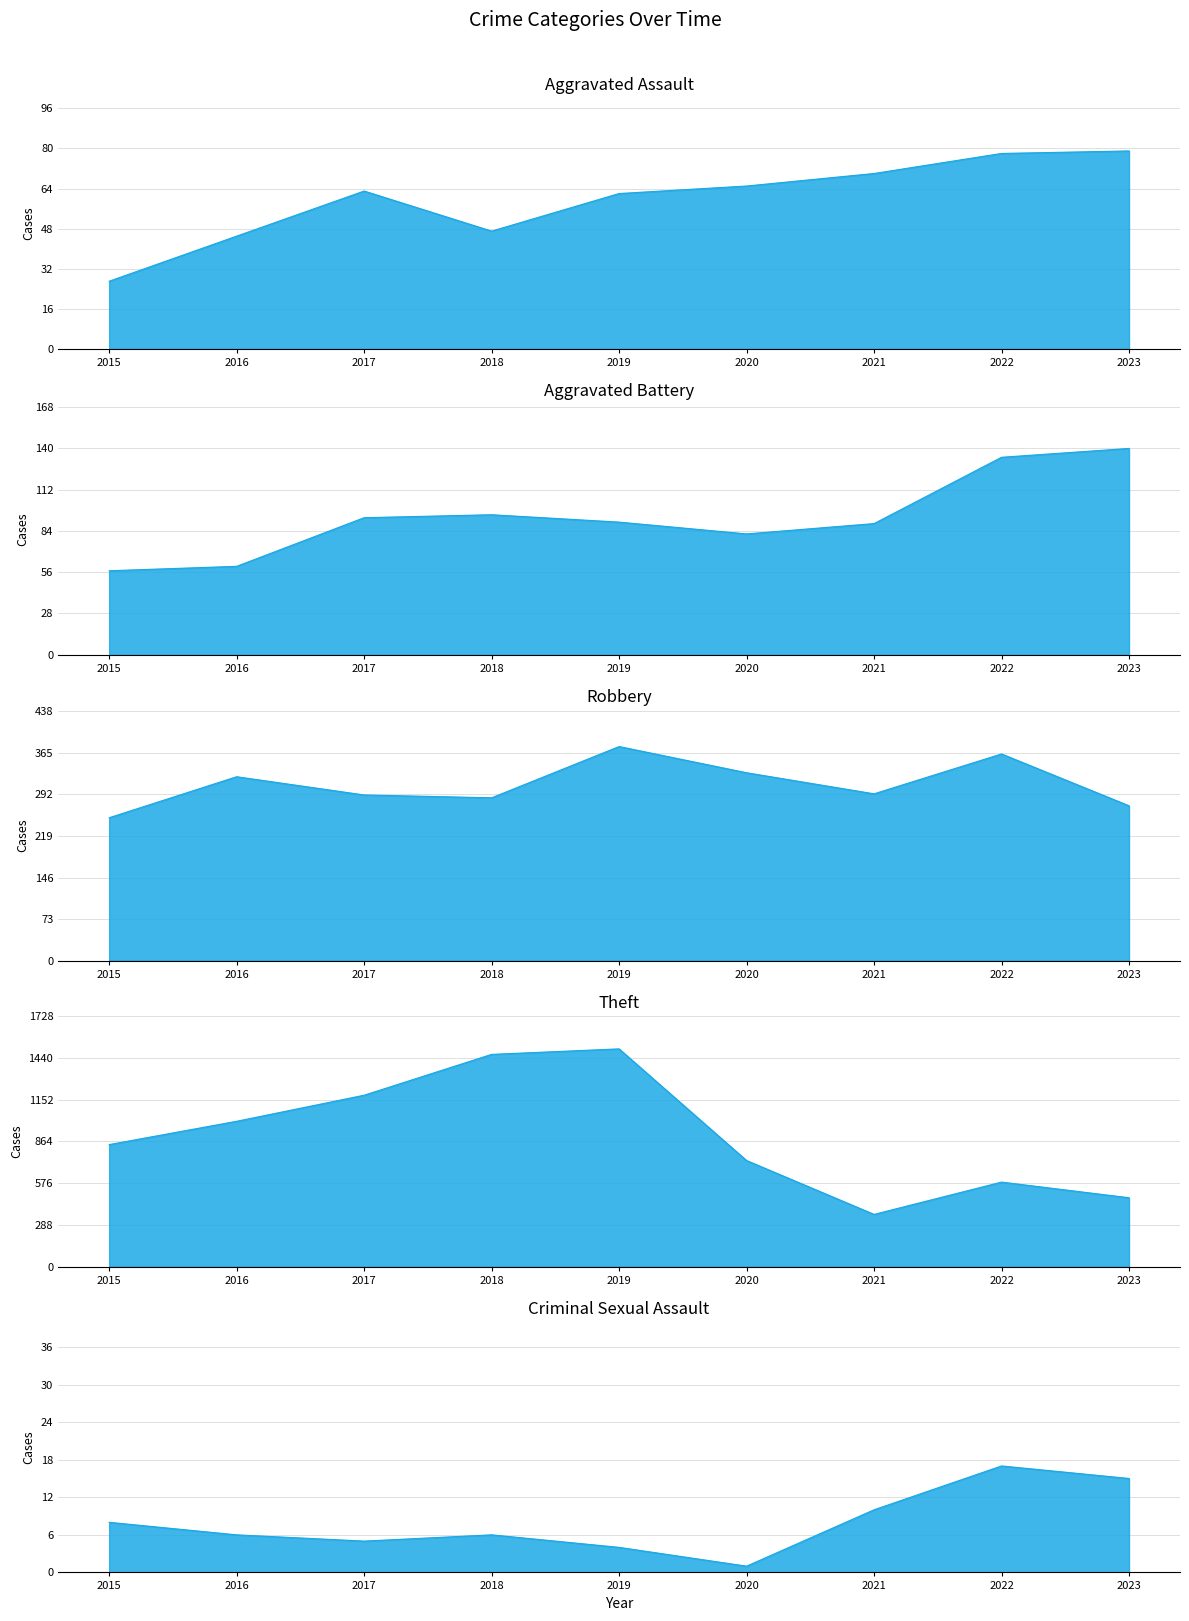

What is the difference between the second highest and second lowest values in the Theft series?

990